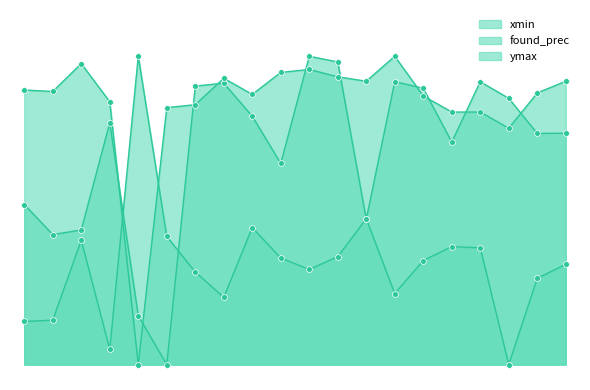

Which series has the widest spread of Y values?

xmin